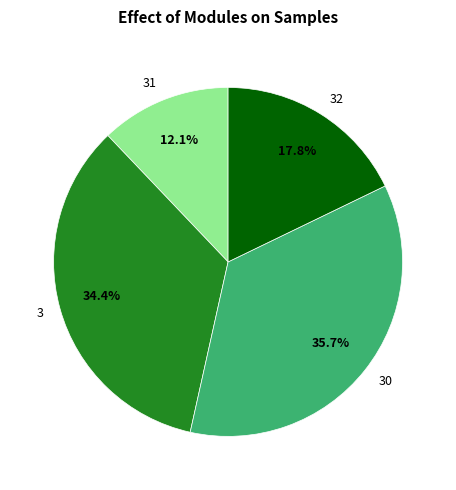

Rank the categories by value from highest to lowest.

30, 3, 32, 31